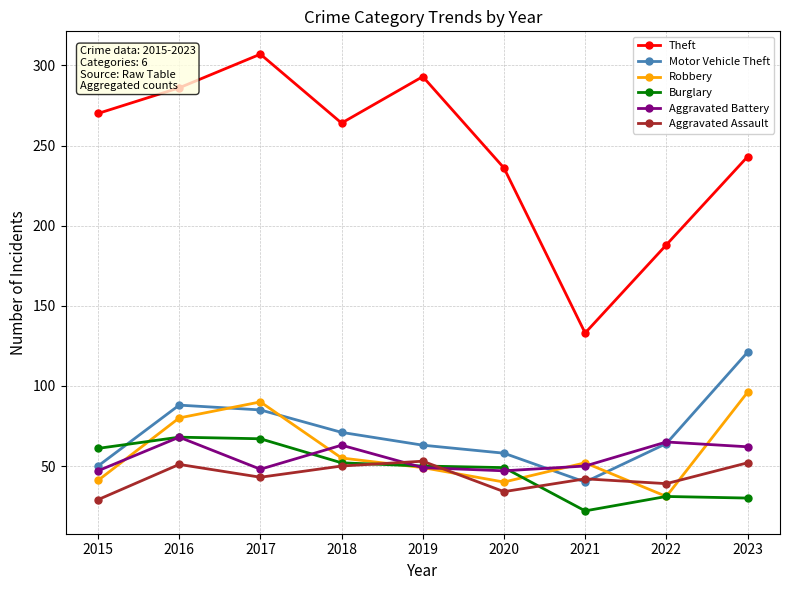

What is the difference between the highest and lowest values at 2015?

241